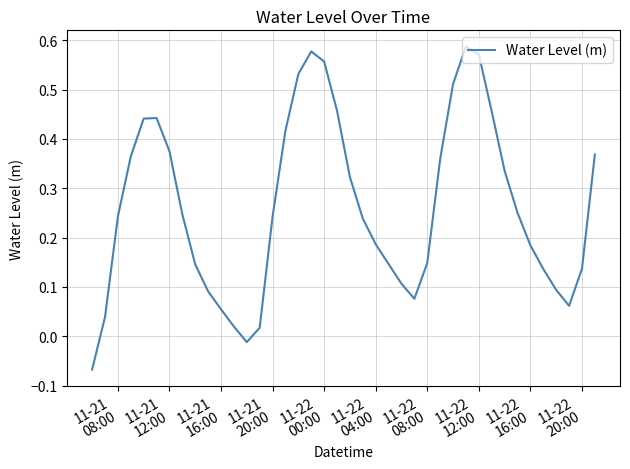

What is the difference between the maximum and minimum values?

0.7